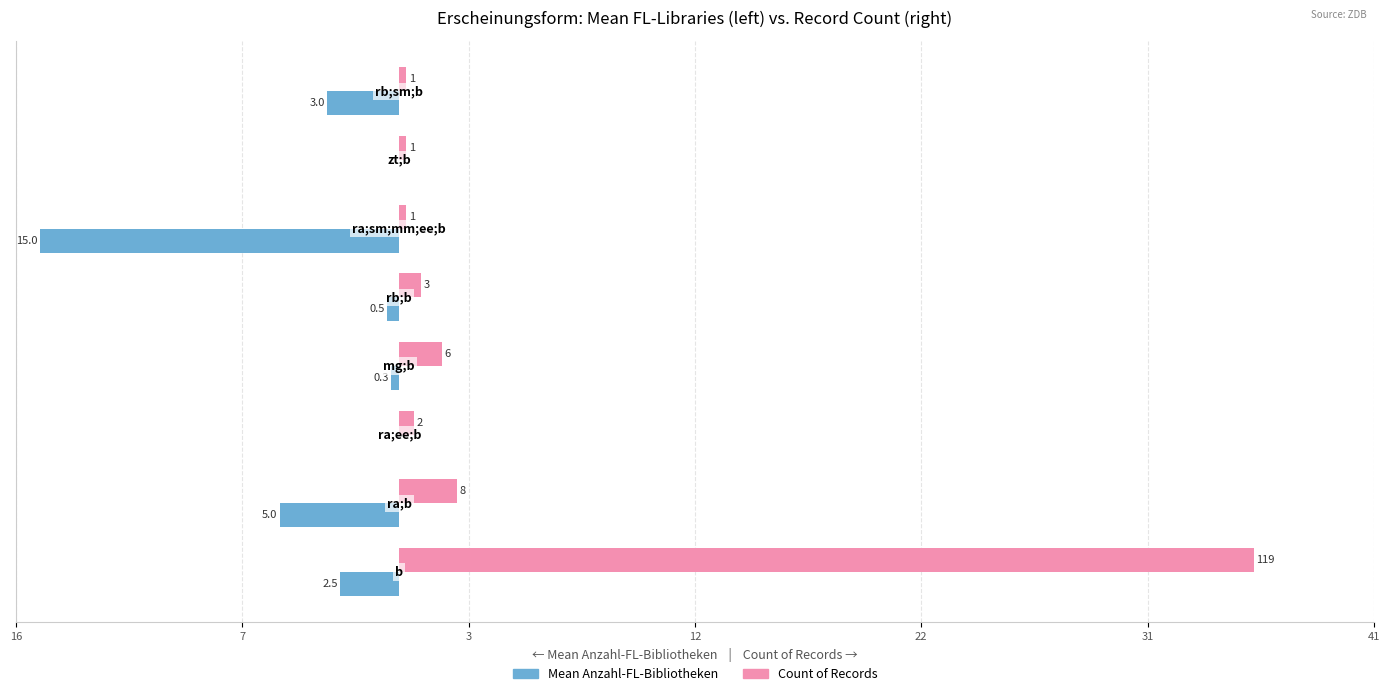

What are all the series names shown in the legend?

Mean Anzahl-FL-Bibliotheken, Count of Records